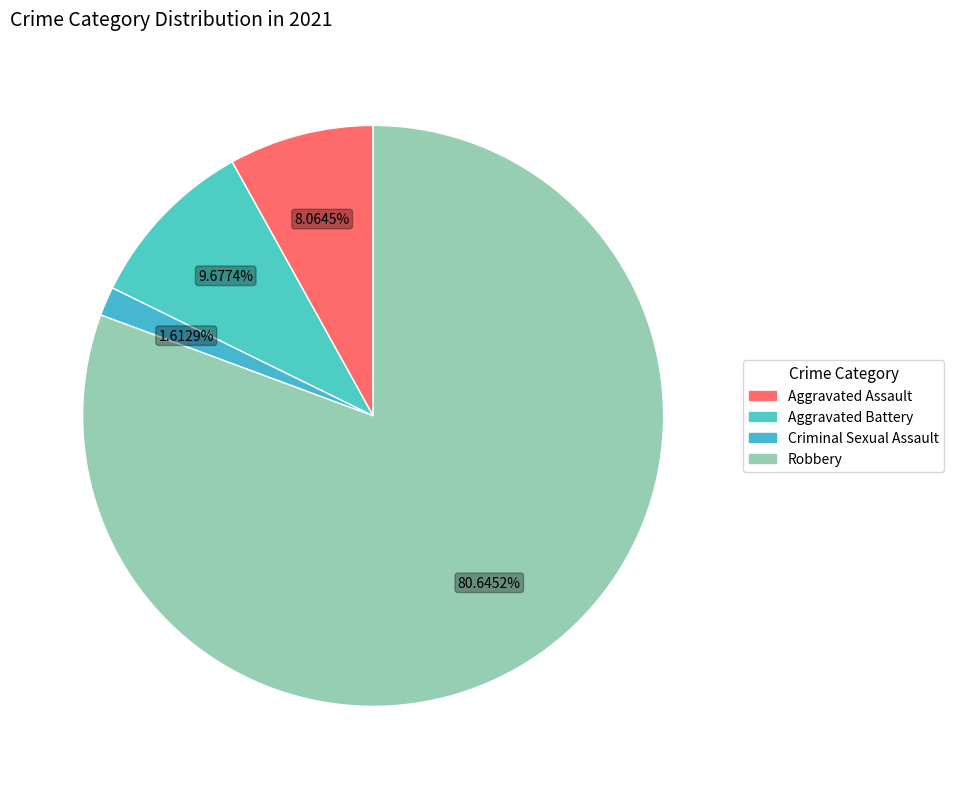

To the nearest percent, what portion does Aggravated Battery represent?

10%